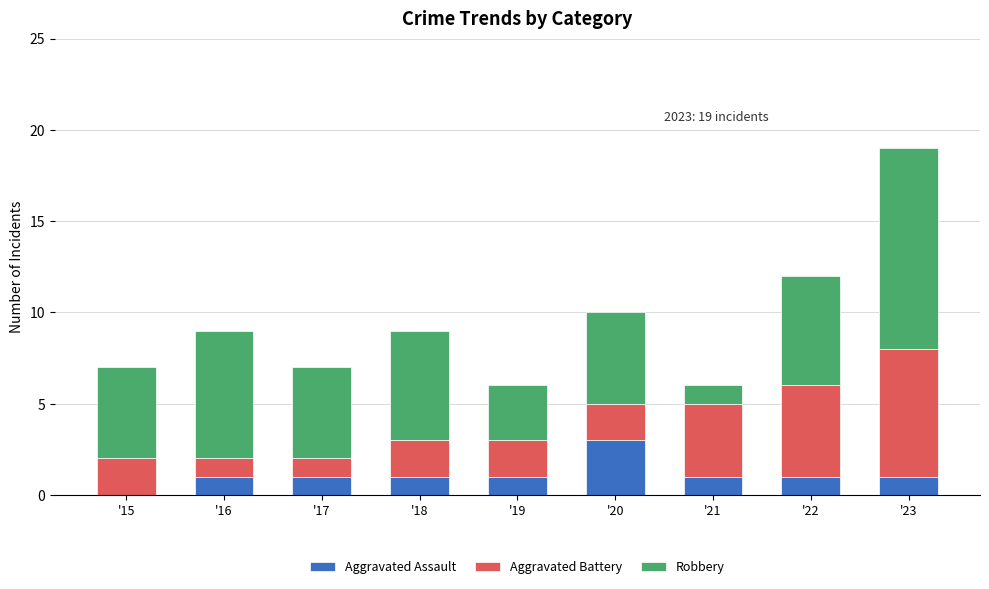

What is the maximum value for Aggravated Assault?

3